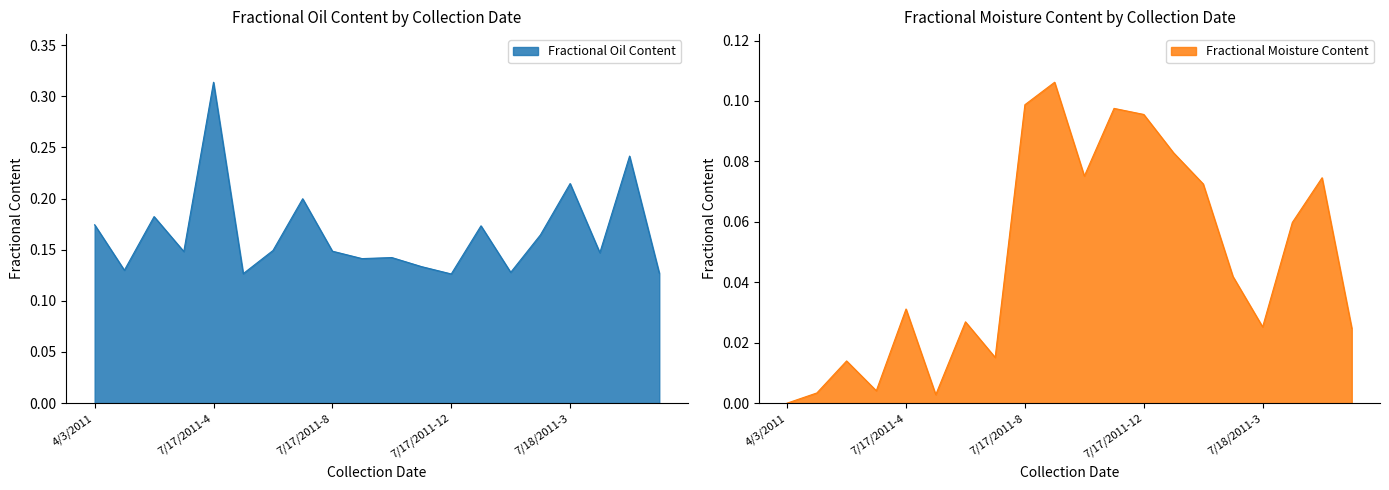

How many series are shown in this chart?

2